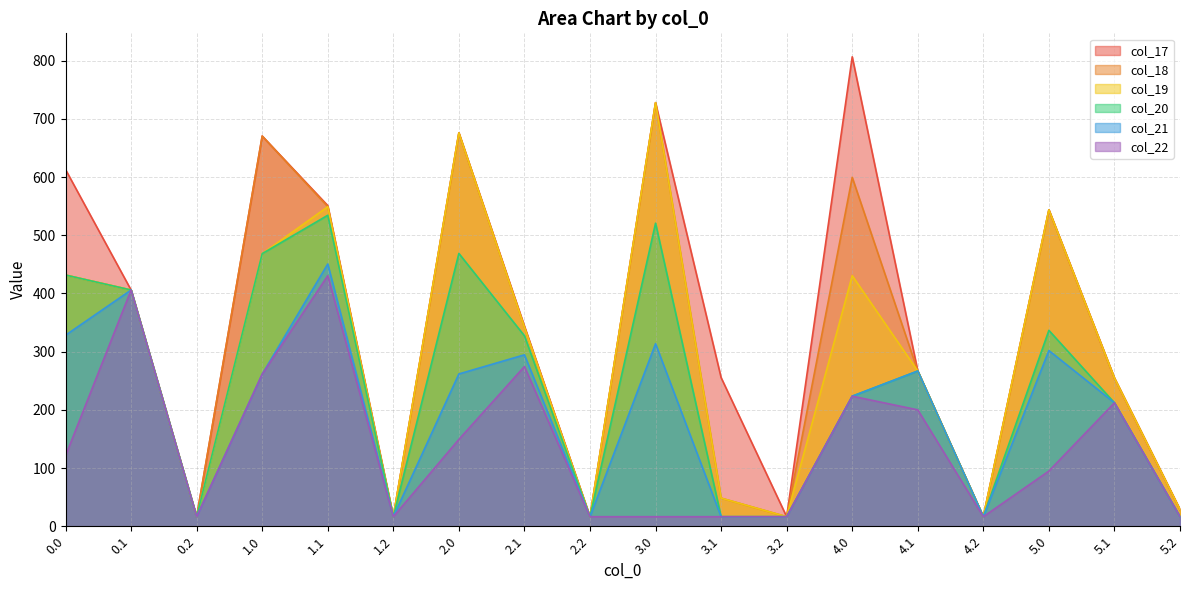

What is the sum of the col_22 values at 0.1 and 5.1?

617.9